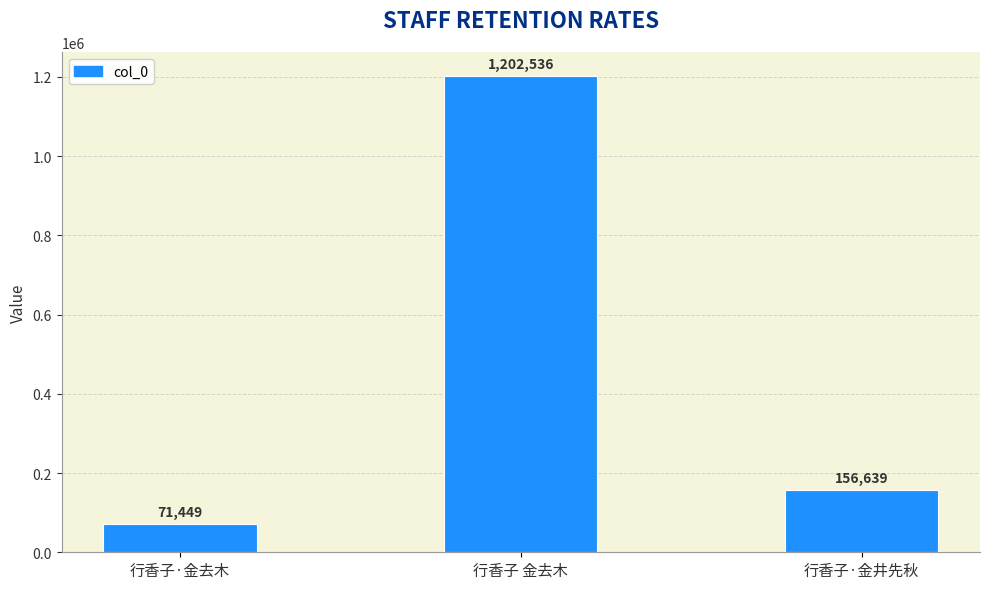

At which label does the data first exceed 156639?

行香子 金去木